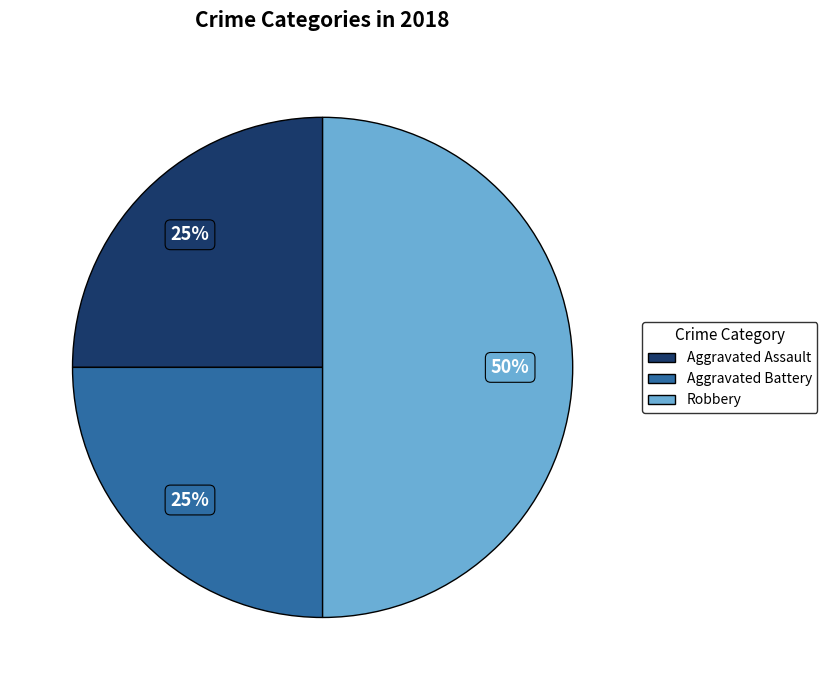

Do Aggravated Assault and Robbery together represent more than half of the pie?

Yes